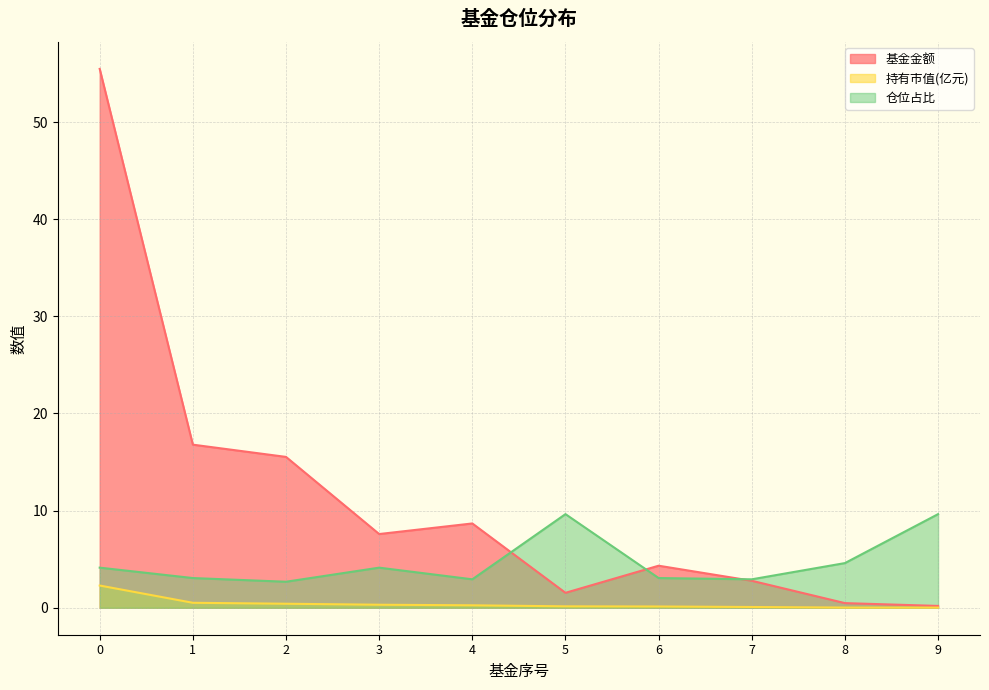

Is it true that 仓位占比 equals 2.4 at 5?

False